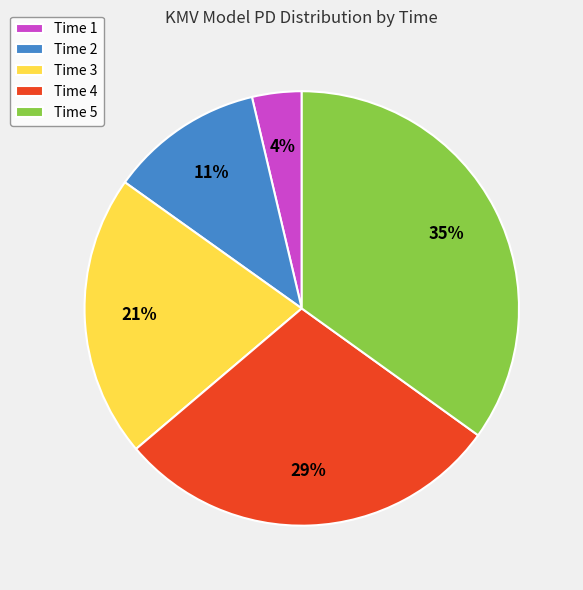

To the nearest percent, what is the difference between the largest and smallest slice percentages?

31%